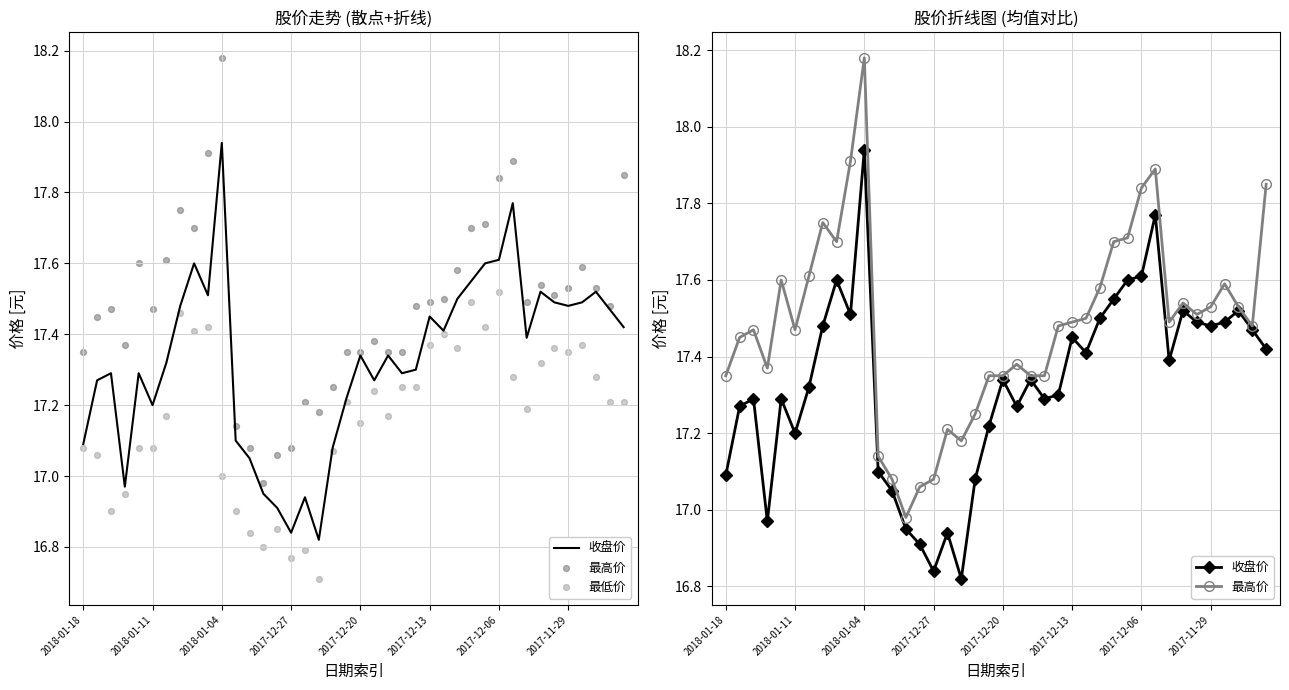

Is the value of 最低价 at 14 greater than the value of 最高价 at 26?

No